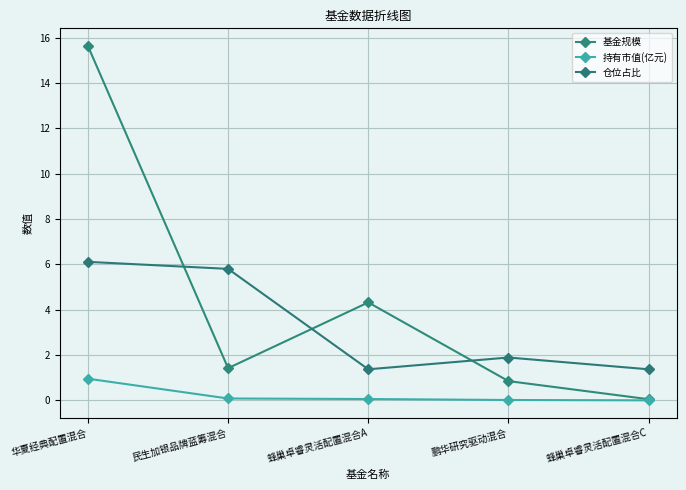

True or false: 仓位占比 and 持有市值(亿元) cross at least once.

False